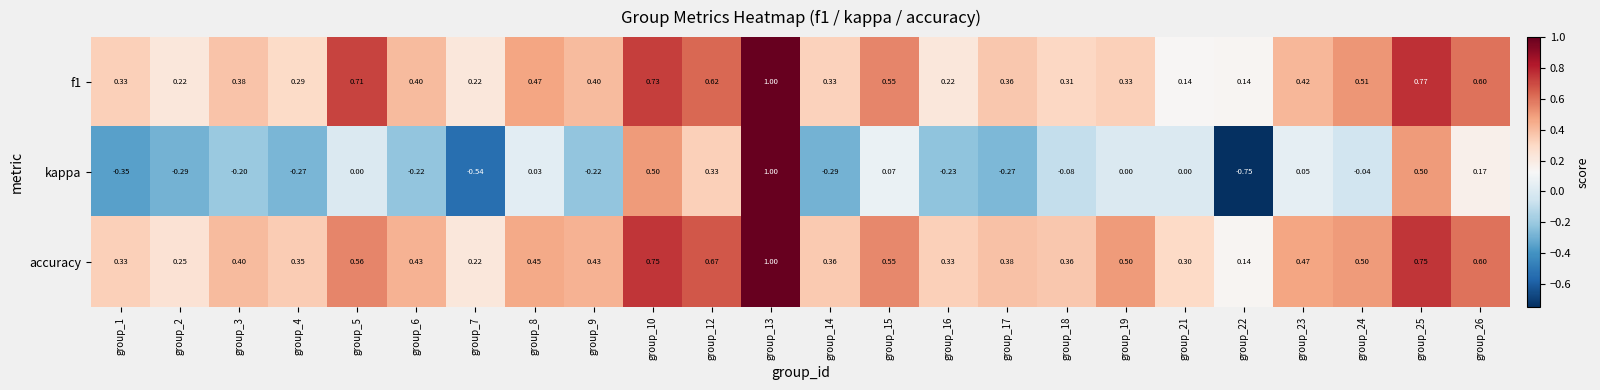

Which category has the highest value across all series?

group_13